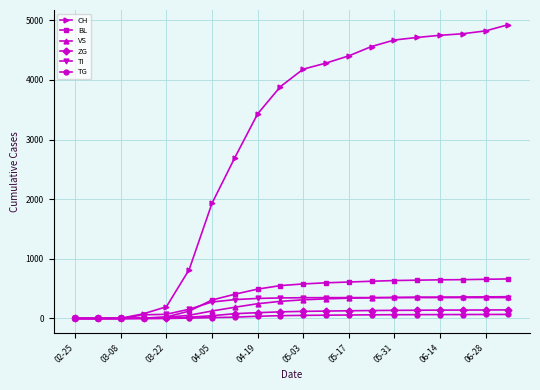

At how many categories does at least one series exceed 2409?

13